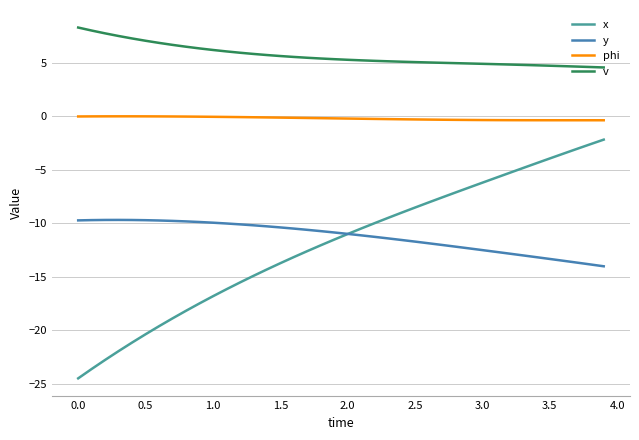

What is the difference between the maximum and minimum values in the v series?

3.7